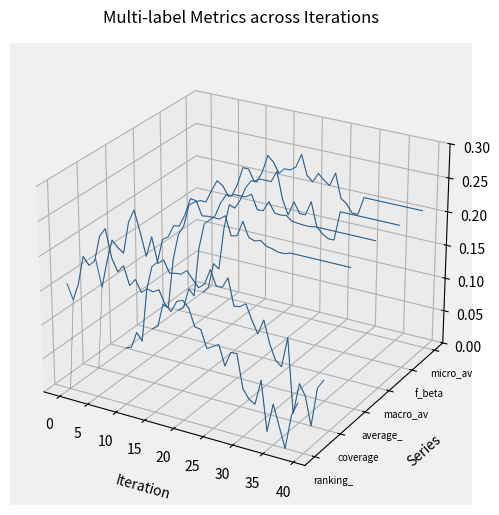

True or false: ranking_loss has a value of -0.0 at 23.

False